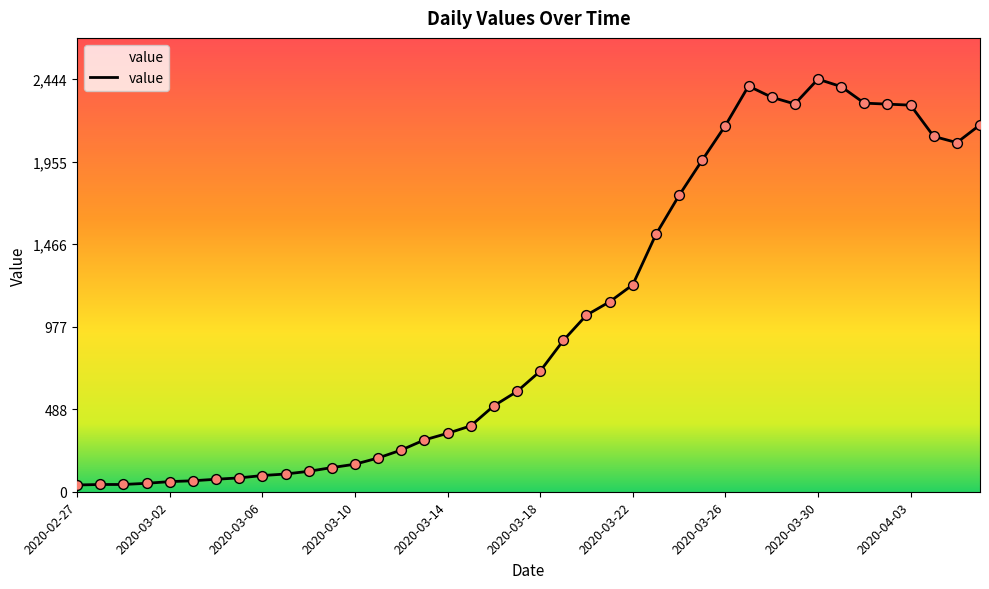

What is the difference between the maximum and minimum values?

2404